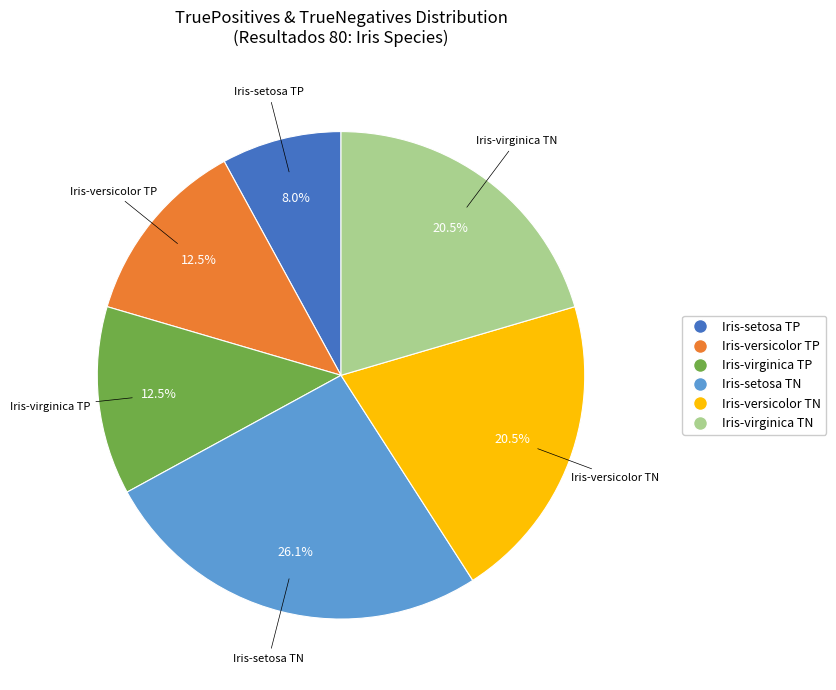

Does any single category account for the majority?

No